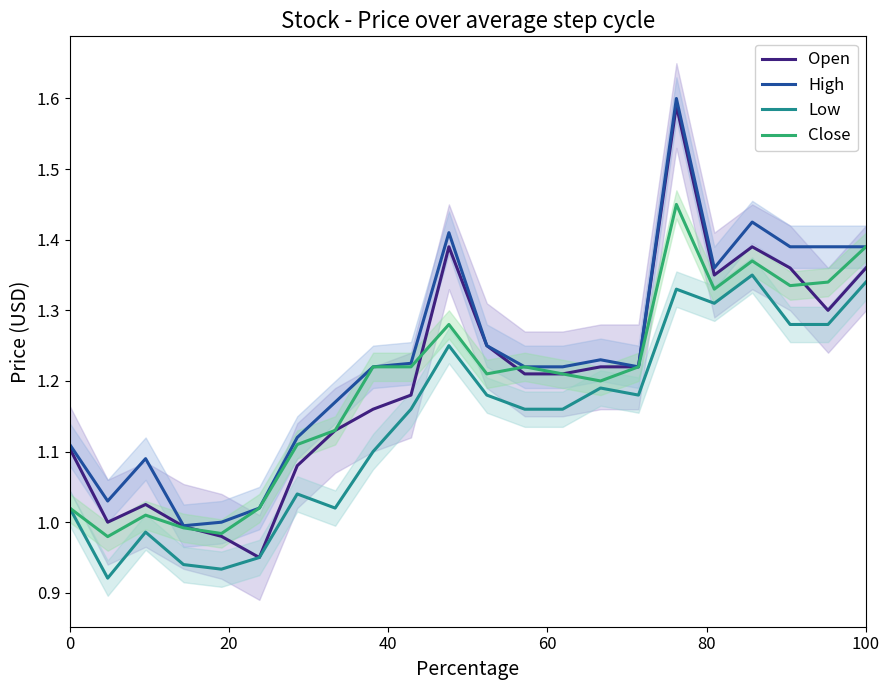

Rank the series by their maximum value, from lowest to highest.

Low, Close, Open, High